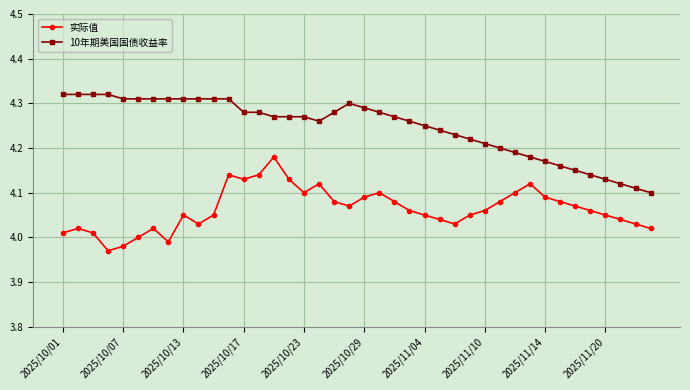

What are all the series names shown in the legend?

实际值, 10年期美国国债收益率